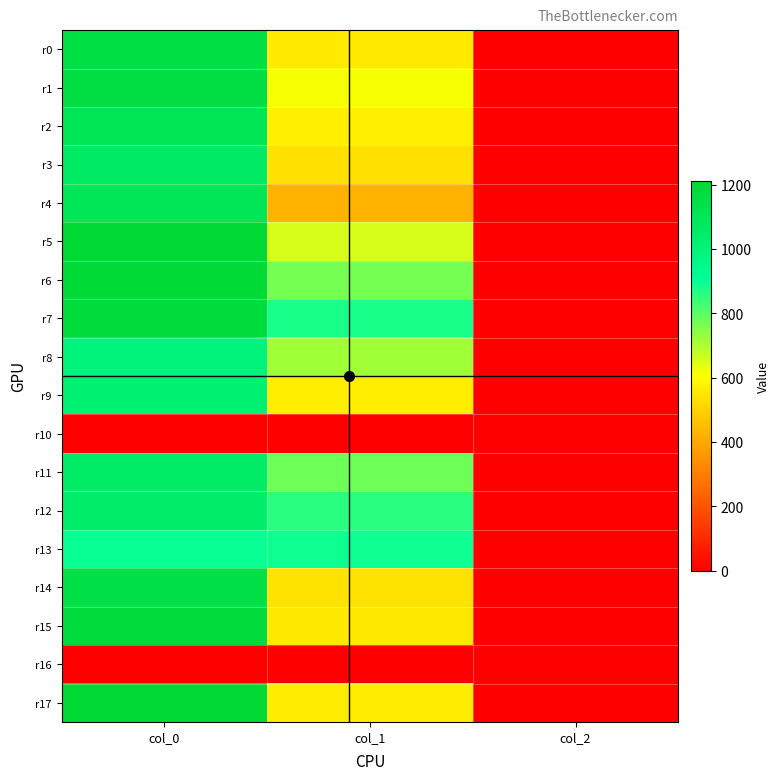

Which category has the highest value across all series?

col_0